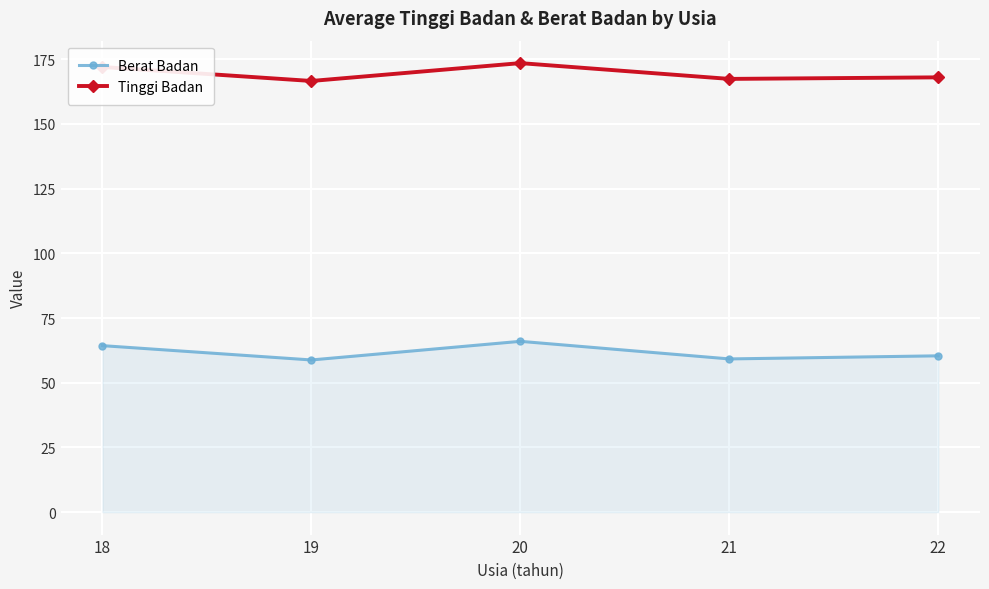

Where is the first local minimum for Berat Badan?

19